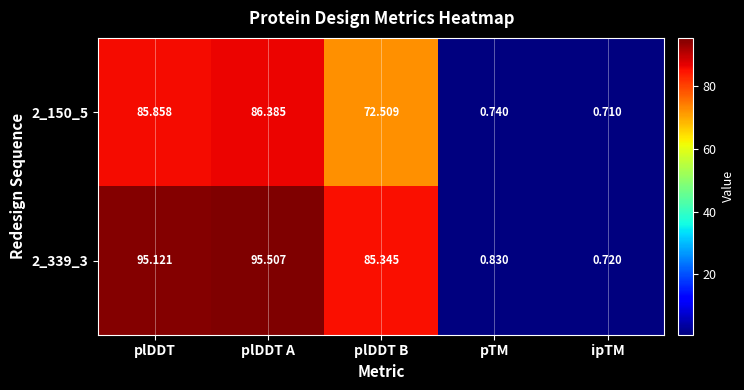

At which category does the chart reach its minimum across all series?

ipTM